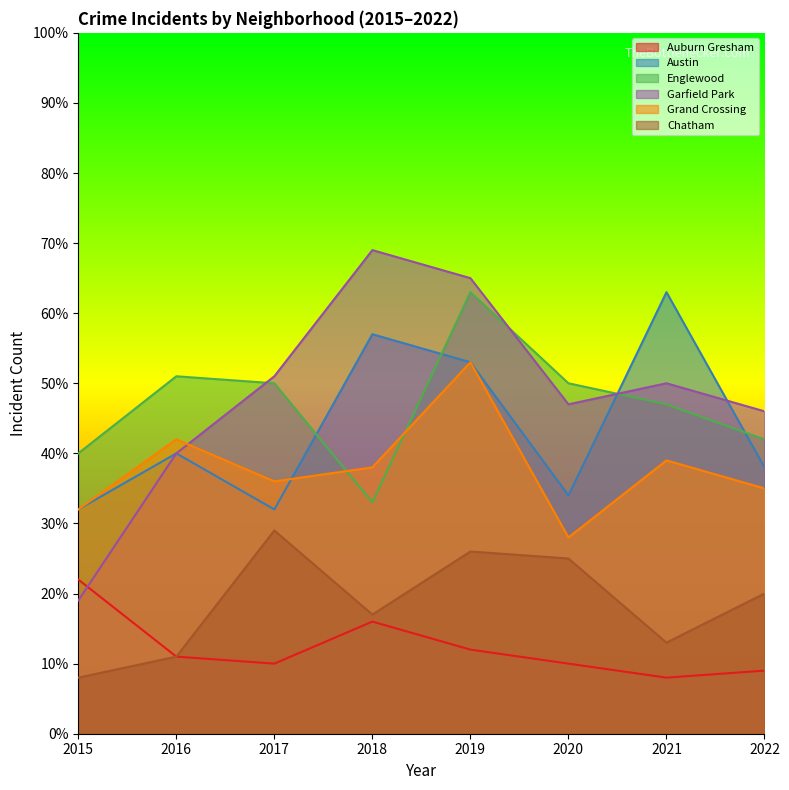

Reading left to right, list all the values displayed in this chart.

Auburn Gresham: 2015=22	2016=11	2017=10	2018=16	2019=12	2020=10	2021=8	2022=9
Austin: 2015=32	2016=40	2017=32	2018=57	2019=53	2020=34	2021=63	2022=38
Englewood: 2015=40	2016=51	2017=50	2018=33	2019=63	2020=50	2021=47	2022=42
Garfield Park: 2015=19	2016=40	2017=51	2018=69	2019=65	2020=47	2021=50	2022=46
Grand Crossing: 2015=32	2016=42	2017=36	2018=38	2019=53	2020=28	2021=39	2022=35
Chatham: 2015=8	2016=11	2017=29	2018=17	2019=26	2020=25	2021=13	2022=20